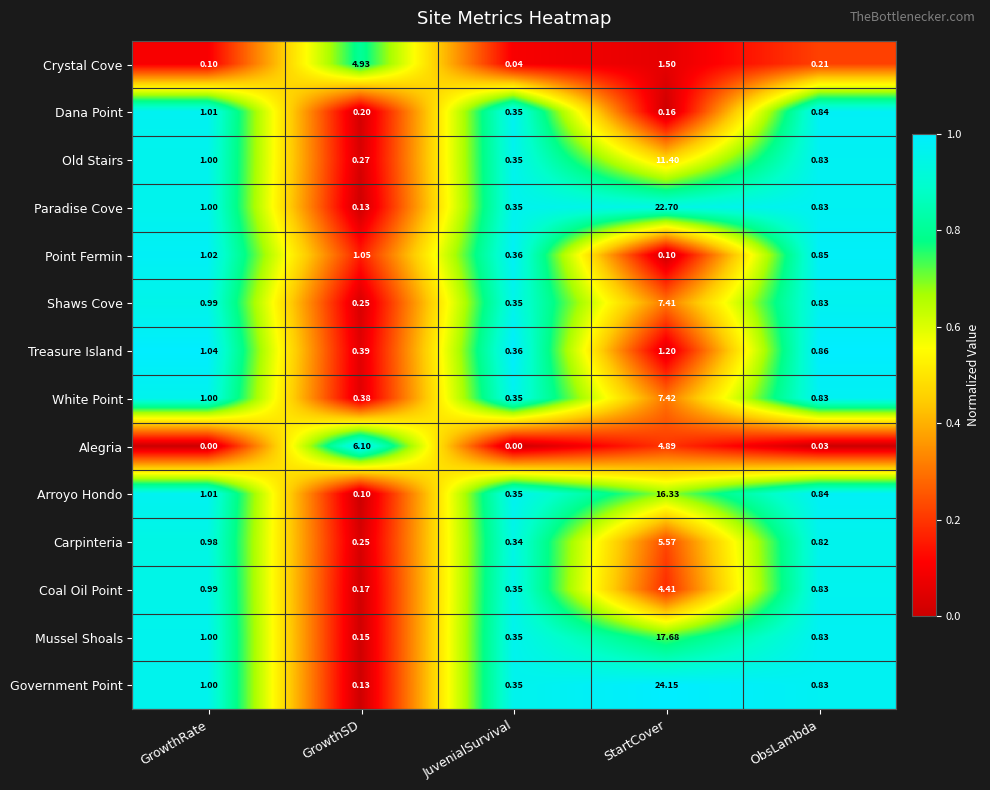

Rank the series by their maximum value, from lowest to highest.

Dana Point, Point Fermin, Treasure Island, Coal Oil Point, Crystal Cove, Carpinteria, Alegria, Shaws Cove, White Point, Old Stairs, Arroyo Hondo, Mussel Shoals, Paradise Cove, Government Point